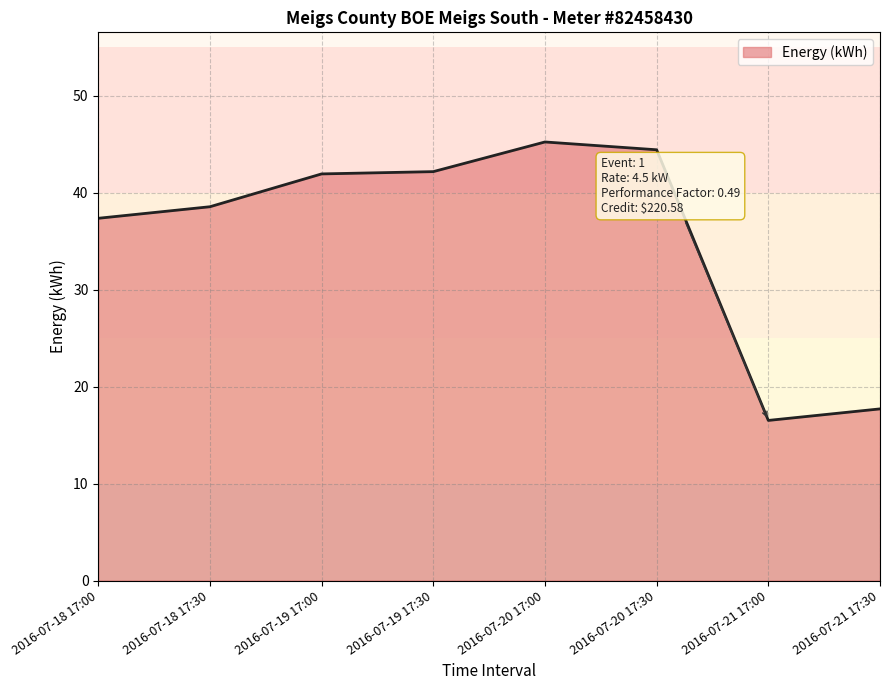

Reading left to right, extract all data points from this chart.

2016-07-18 17:00=37.4	2016-07-18 17:30=38.6	2016-07-19 17:00=41.9	2016-07-19 17:30=42.2	2016-07-20 17:00=45.2	2016-07-20 17:30=44.4	2016-07-21 17:00=16.5	2016-07-21 17:30=17.7